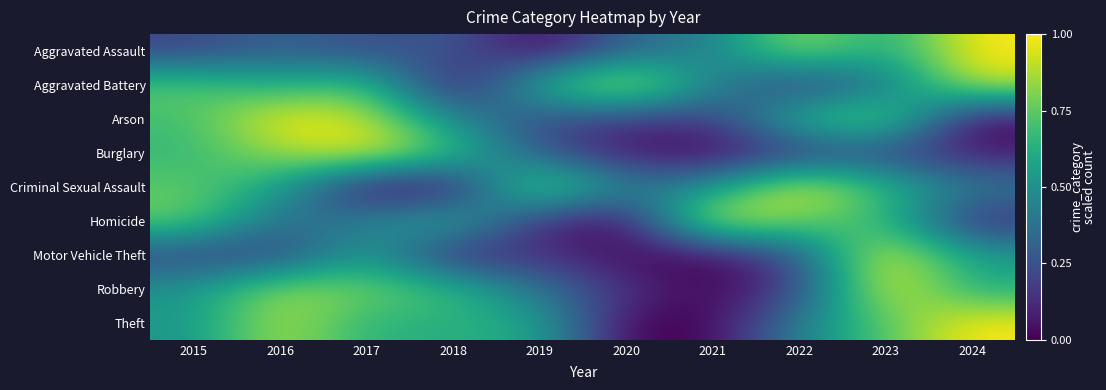

Which category has the lowest value in the Criminal Sexual Assault series?

2017